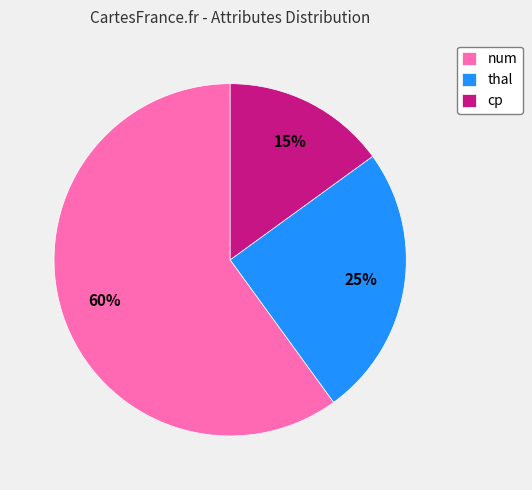

Count the number of slices in the pie.

3